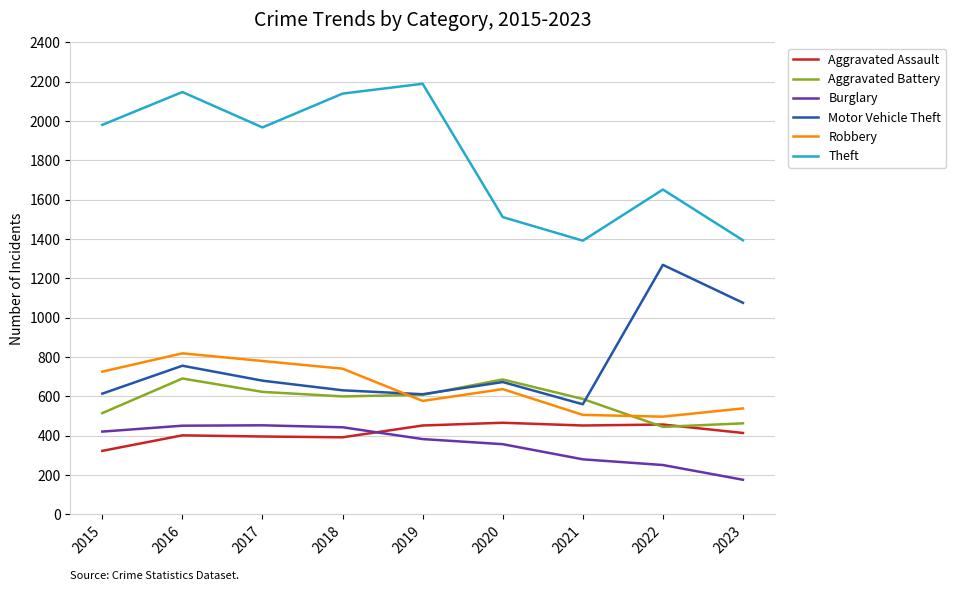

Rank the series at 2018 from lowest to highest value.

Aggravated Assault, Burglary, Aggravated Battery, Motor Vehicle Theft, Robbery, Theft